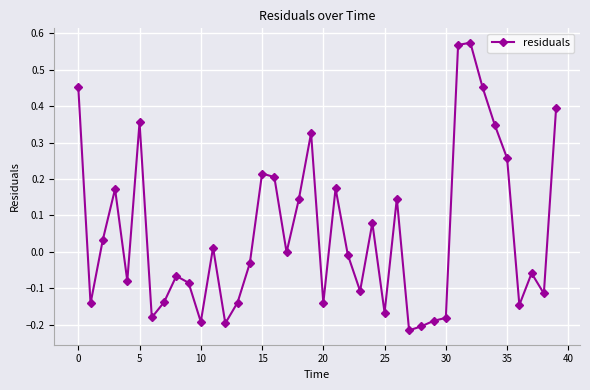

True or false: there are more than 2 points higher than both neighbors.

True